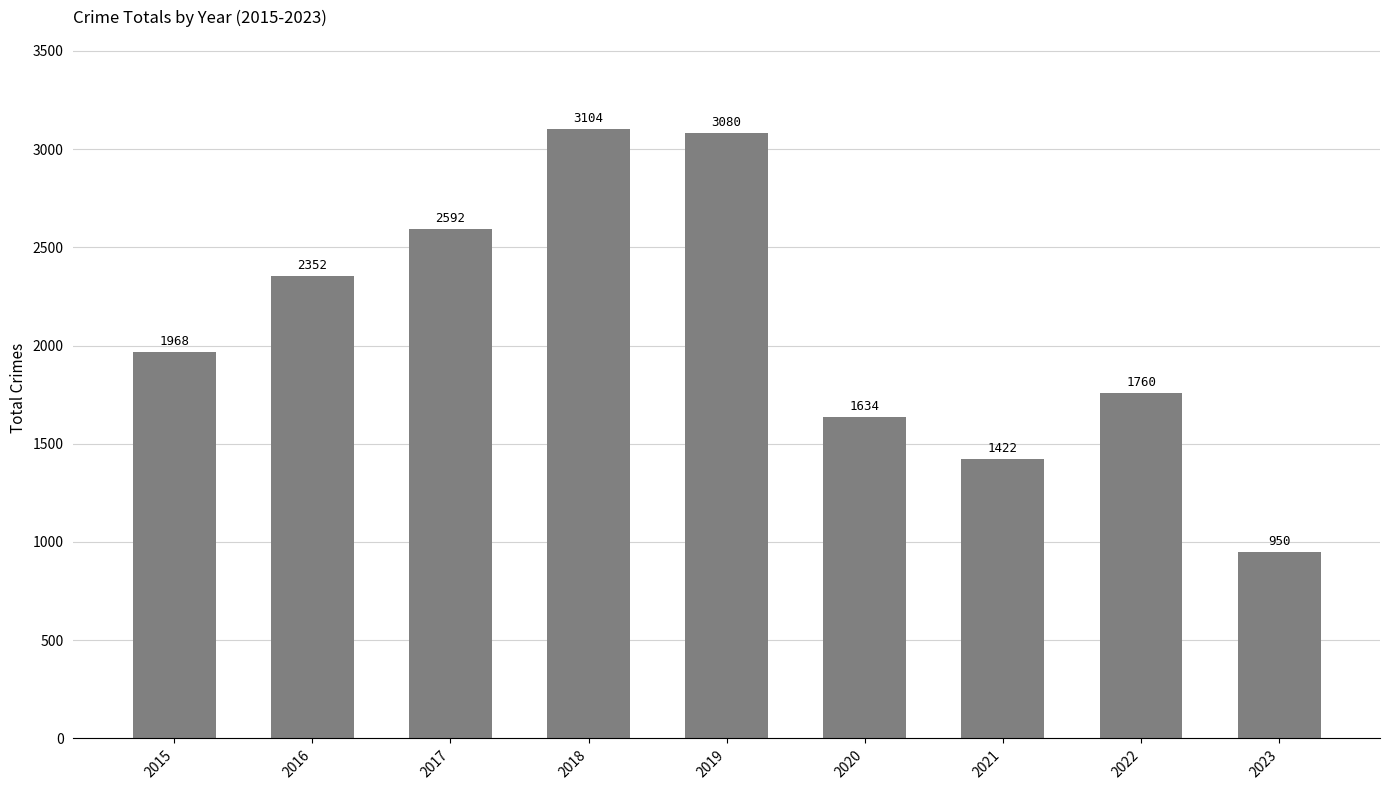

At which category does the chart reach its minimum across all series?

2023